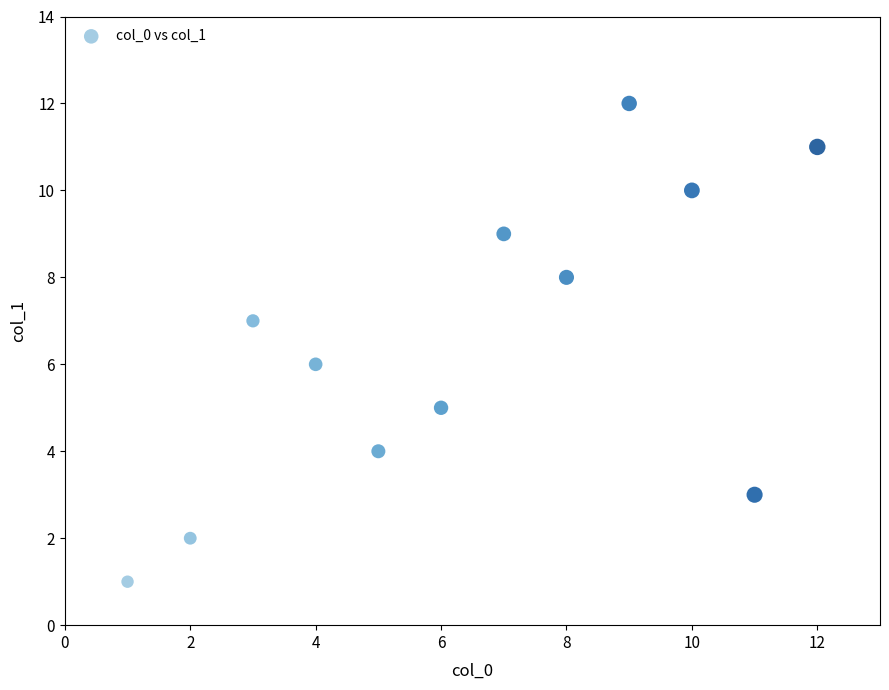

What is the average X value?

6